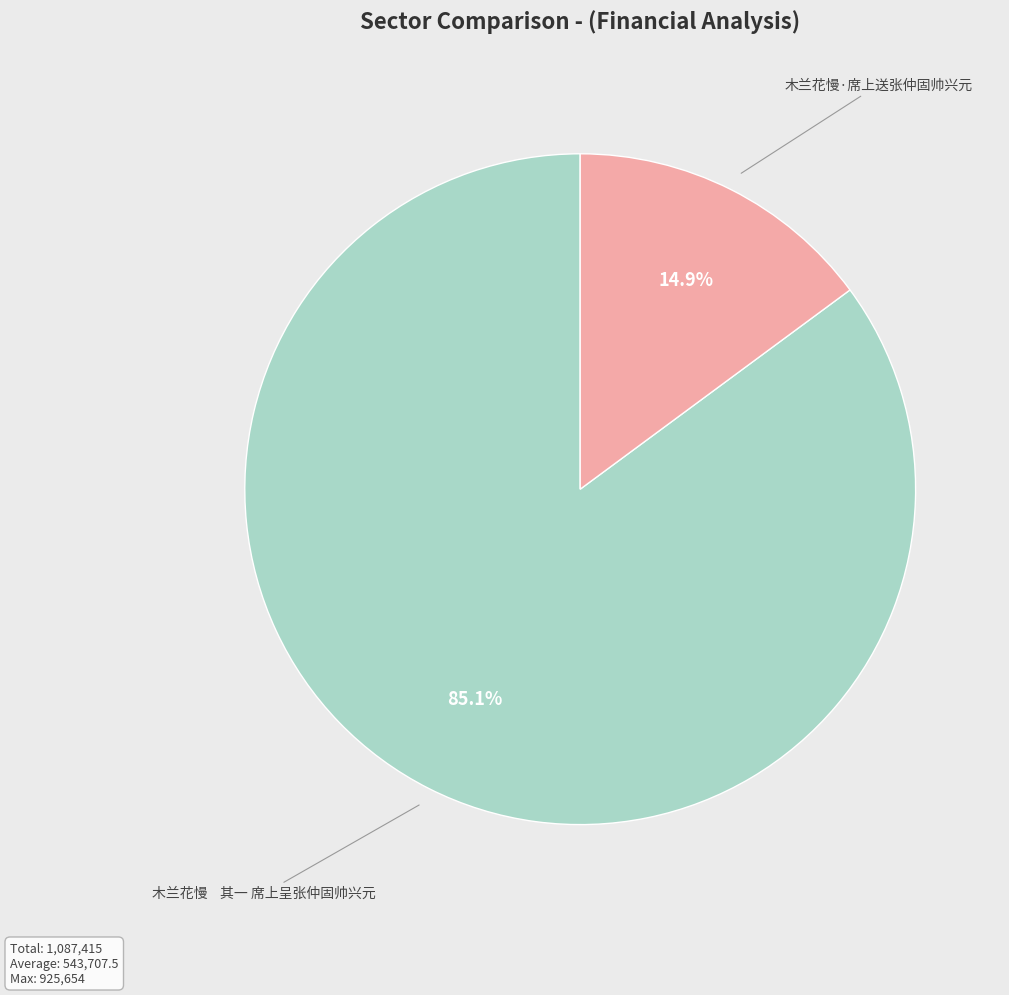

Which category has the smallest portion of the pie?

木兰花慢·席上送张仲固帅兴元